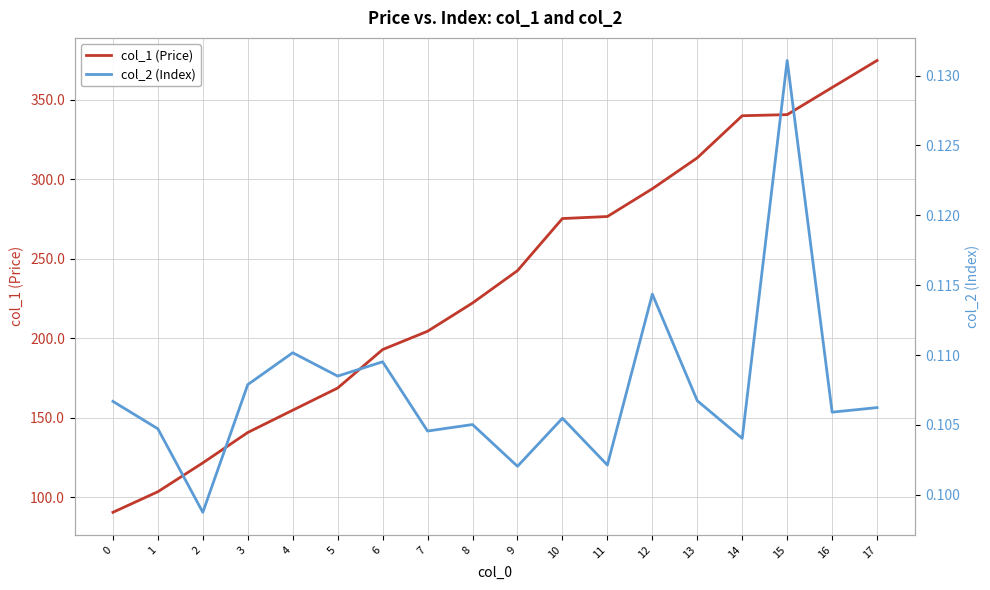

At how many categories does at least one series exceed 122?

15